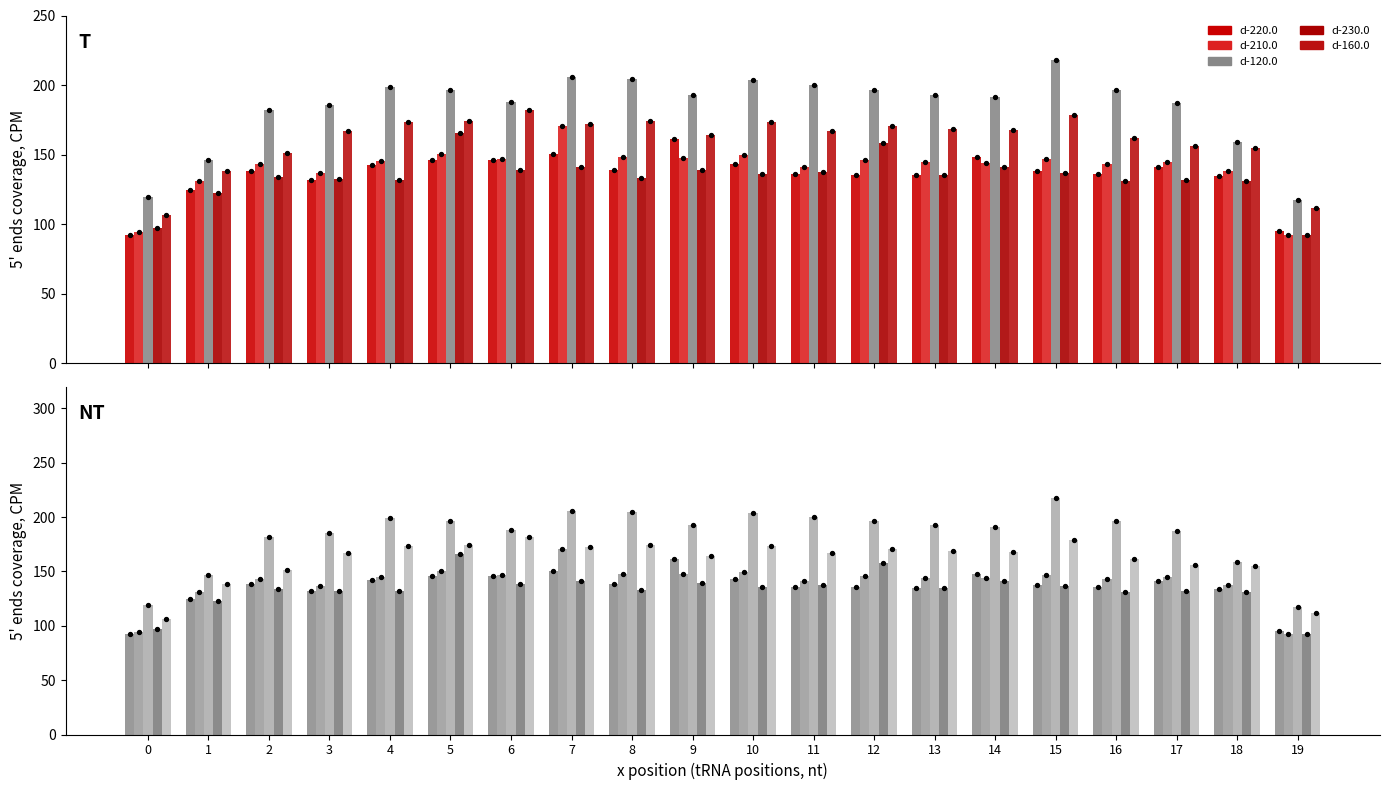

At how many categories does at least one series exceed 112?

20